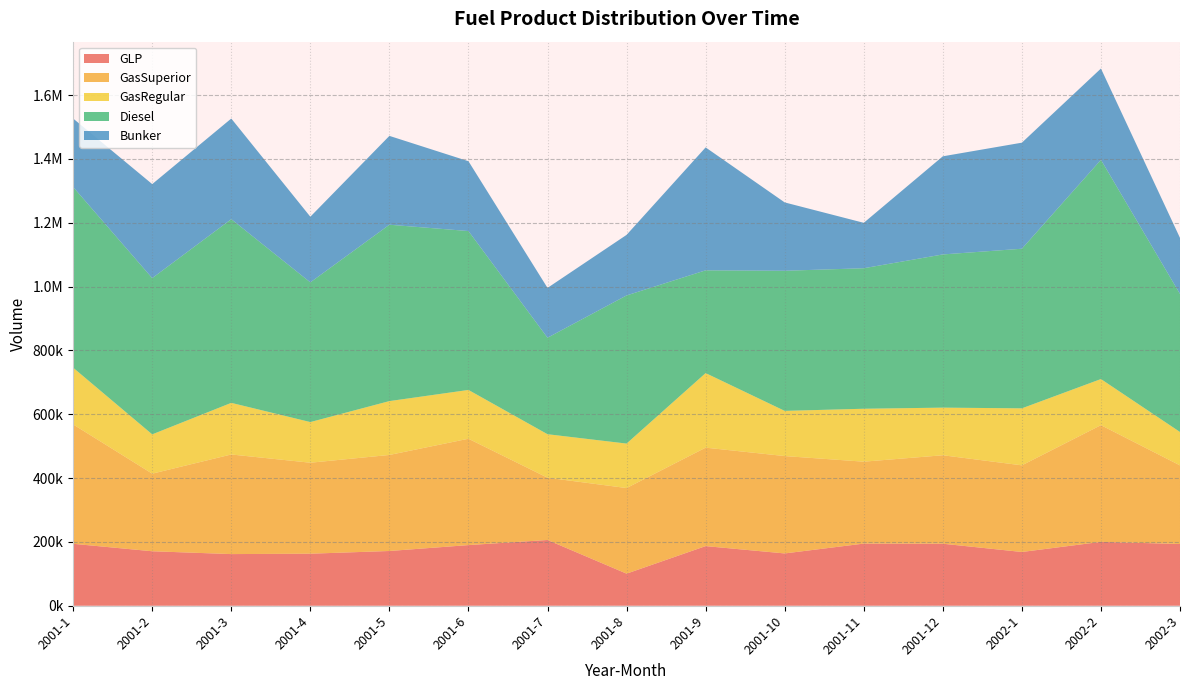

Reading left to right, extract all data points from this chart.

GLP: 2001-1=194065.7	2001-2=170703.4	2001-3=161837.4	2001-4=163048.6	2001-5=171518.9	2001-6=190004.4	2001-7=206022.8	2001-8=100561.5	2001-9=186839.0	2001-10=163864.2	2001-11=194722.5	2001-12=194329.0	2002-1=168422.6	2002-2=200141.4	2002-3=193422.6
GasSuperior: 2001-1=373964.0	2001-2=243091.1	2001-3=312084.4	2001-4=285054.9	2001-5=300913.7	2001-6=333217.2	2001-7=195071.9	2001-8=268153.3	2001-9=308439.1	2001-10=305102.3	2001-11=256638.2	2001-12=277145.0	2002-1=271479.0	2002-2=365657.8	2002-3=246292.6
GasRegular: 2001-1=177776.5	2001-2=123116.0	2001-3=161726.4	2001-4=127338.7	2001-5=168730.2	2001-6=152899.1	2001-7=136299.1	2001-8=139365.1	2001-9=233643.8	2001-10=141550.2	2001-11=165841.5	2001-12=149217.7	2002-1=178585.9	2002-2=144447.2	2002-3=104673.6
Diesel: 2001-1=566102.0	2001-2=489525.8	2001-3=575559.7	2001-4=437745.4	2001-5=552609.1	2001-6=497855.3	2001-7=302350.0	2001-8=464159.1	2001-9=321952.9	2001-10=438989.5	2001-11=440245.3	2001-12=479983.3	2002-1=500041.3	2002-2=686923.8	2002-3=432538.5
Bunker: 2001-1=214581.8	2001-2=294609.0	2001-3=315263.8	2001-4=205653.0	2001-5=278371.3	2001-6=218765.6	2001-7=156109.0	2001-8=189692.6	2001-9=385142.3	2001-10=214138.0	2001-11=142282.3	2001-12=307427.2	2002-1=332302.3	2002-2=285980.0	2002-3=175483.3